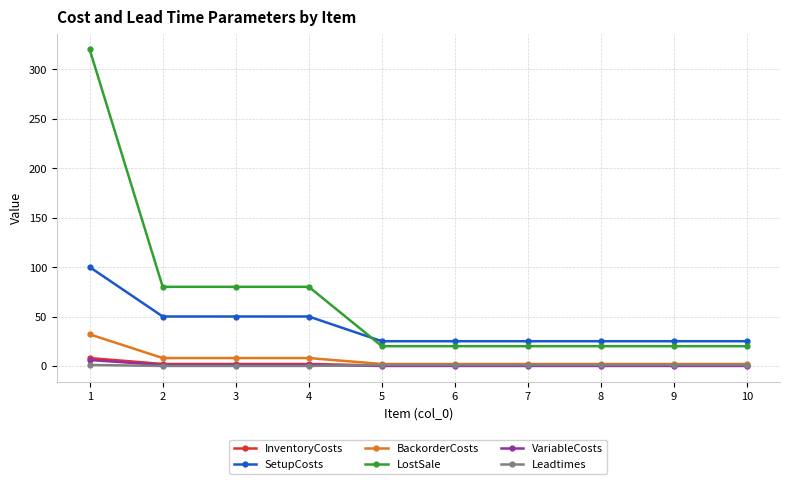

Which series changed the most between 4 and 8?

LostSale